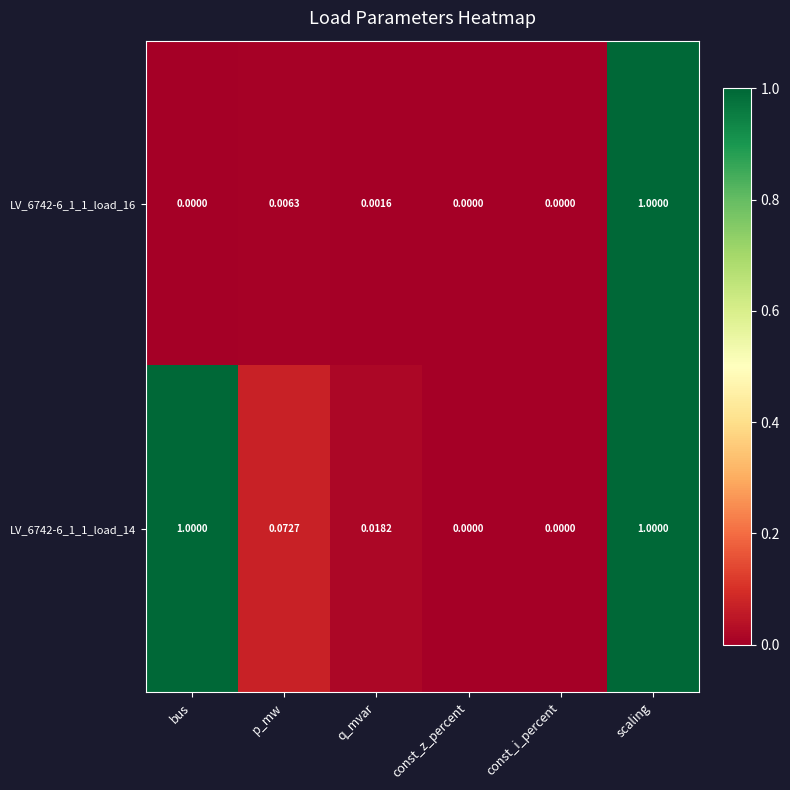

Is the value of LV_6742-6_1_1_load_14 at bus greater than the value of LV_6742-6_1_1_load_16 at const_z_percent?

Yes